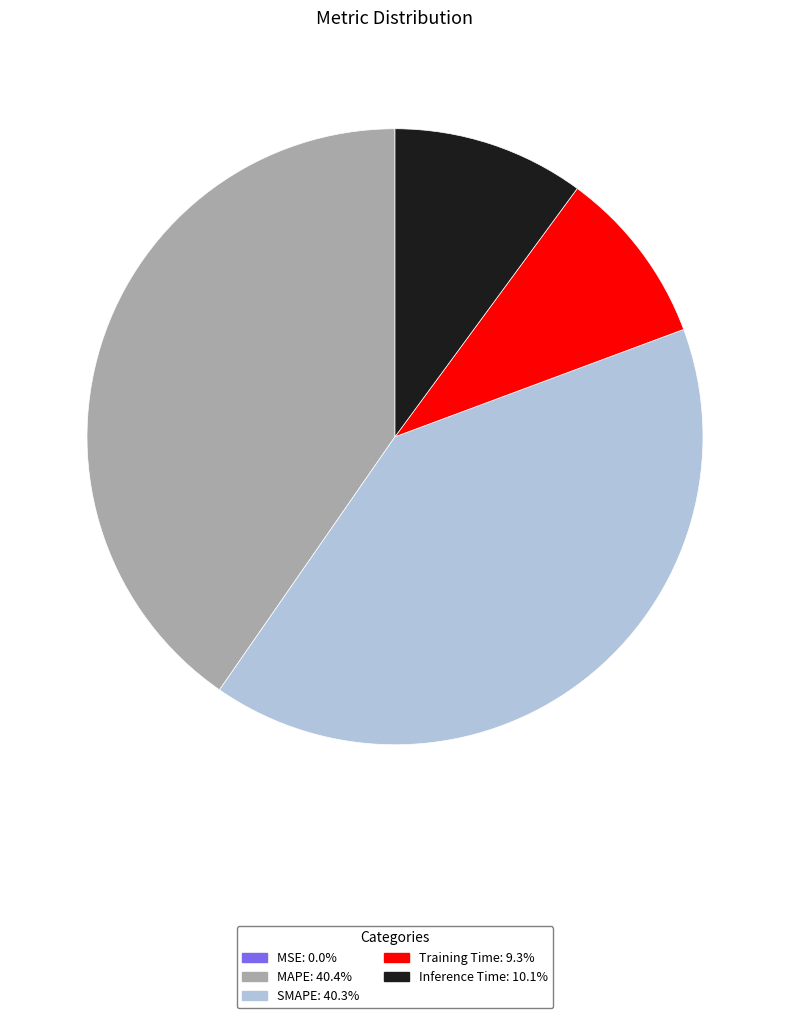

Is it true that Inference Time is 10% of the pie?

True